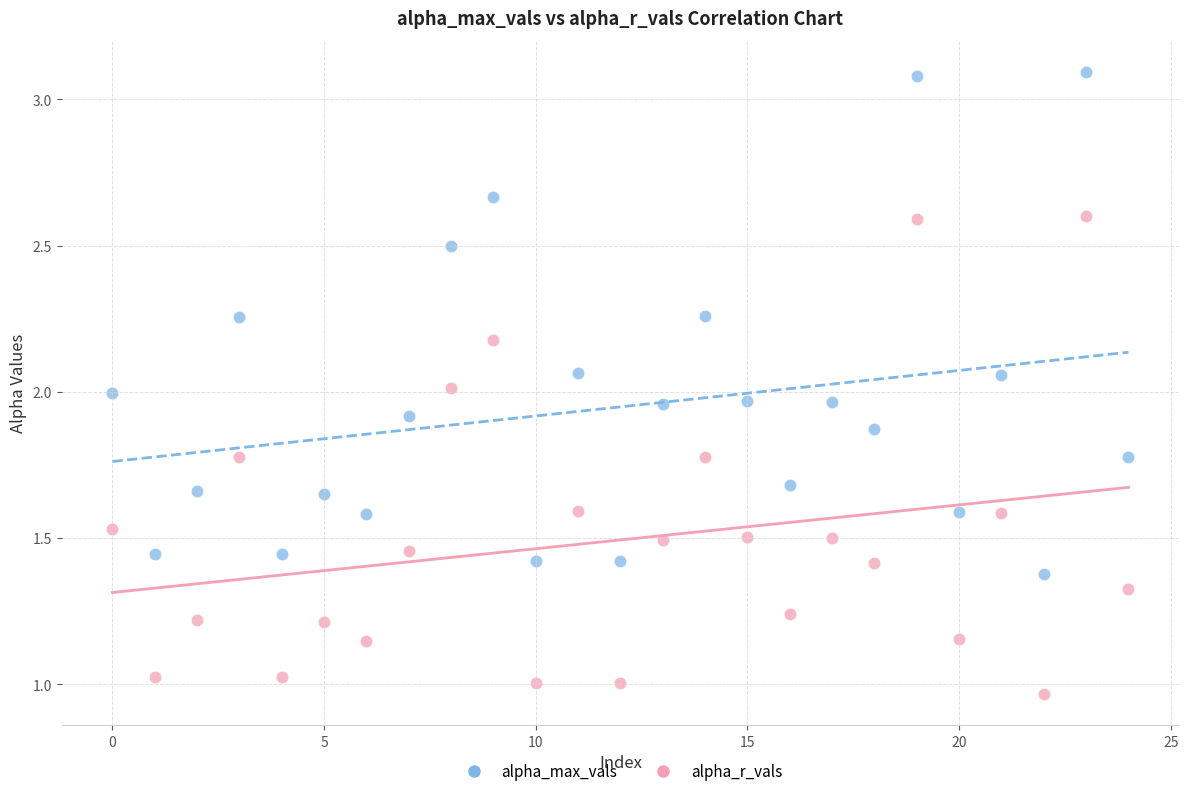

Which series contains the highest Y value?

alpha_max_vals